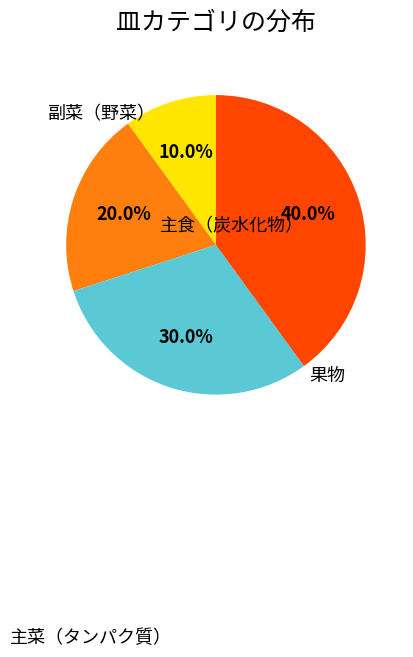

Does any single category account for the majority?

No